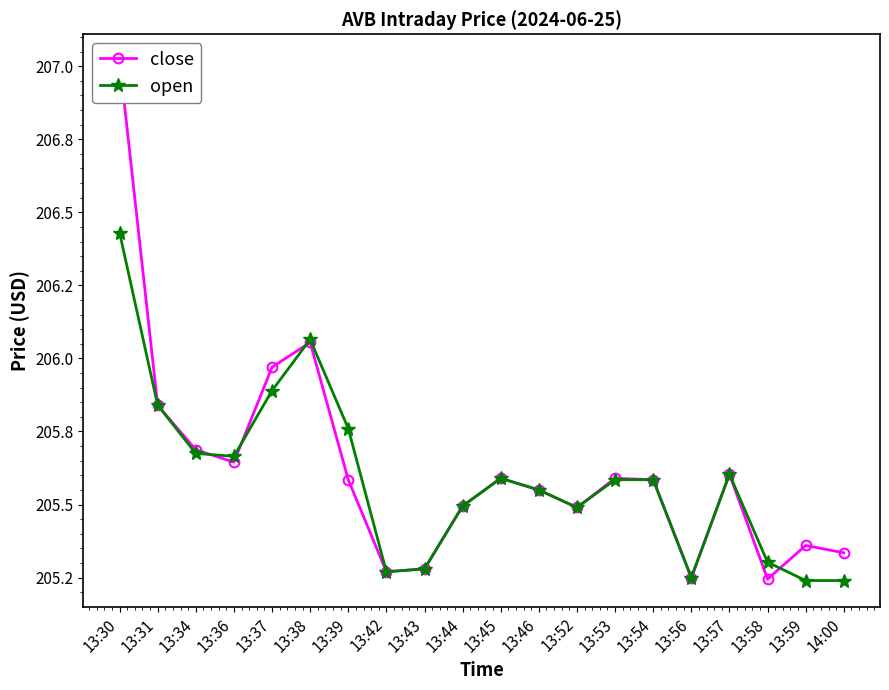

True or false: open has a value of 205.6 at 13:45.

True